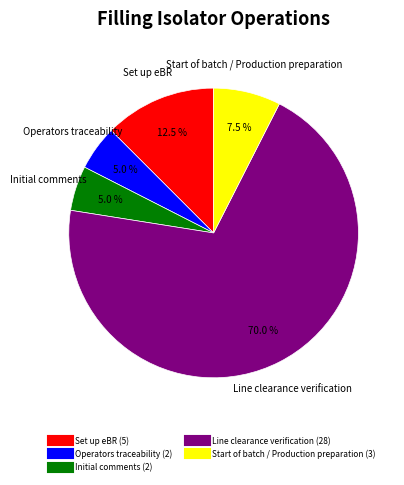

Approximately how many times larger is the value at Start of batch / Production preparation compared to Set up eBR?

0.6